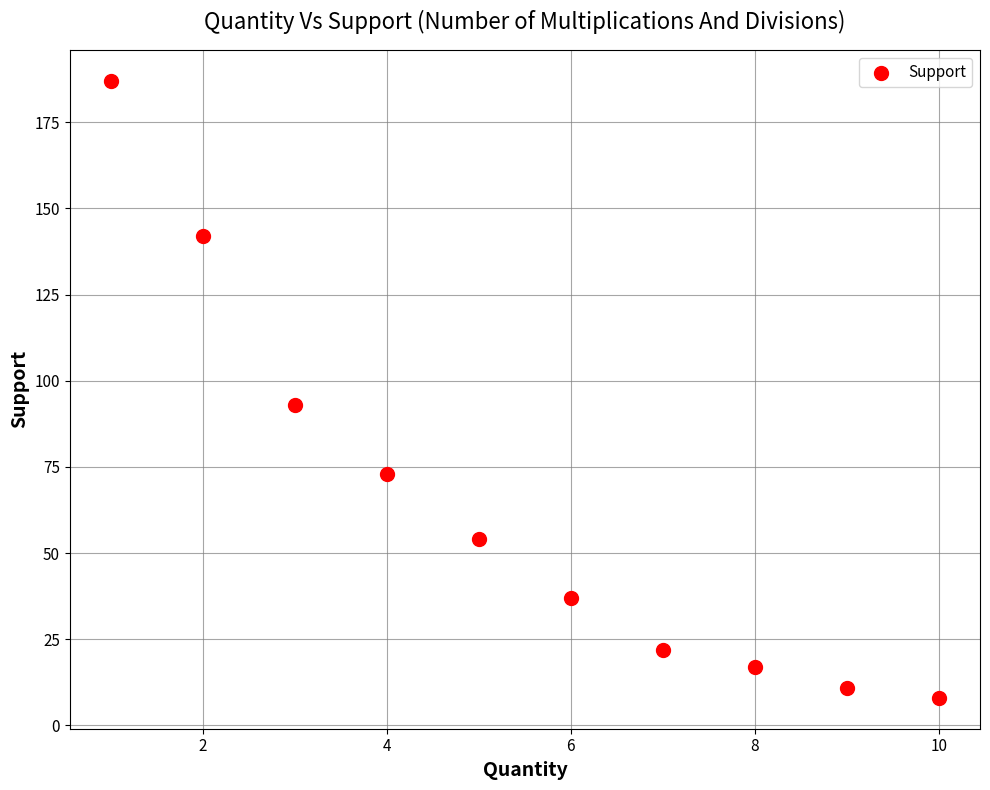

What Y value in the scatter plot is closest to 97?

93